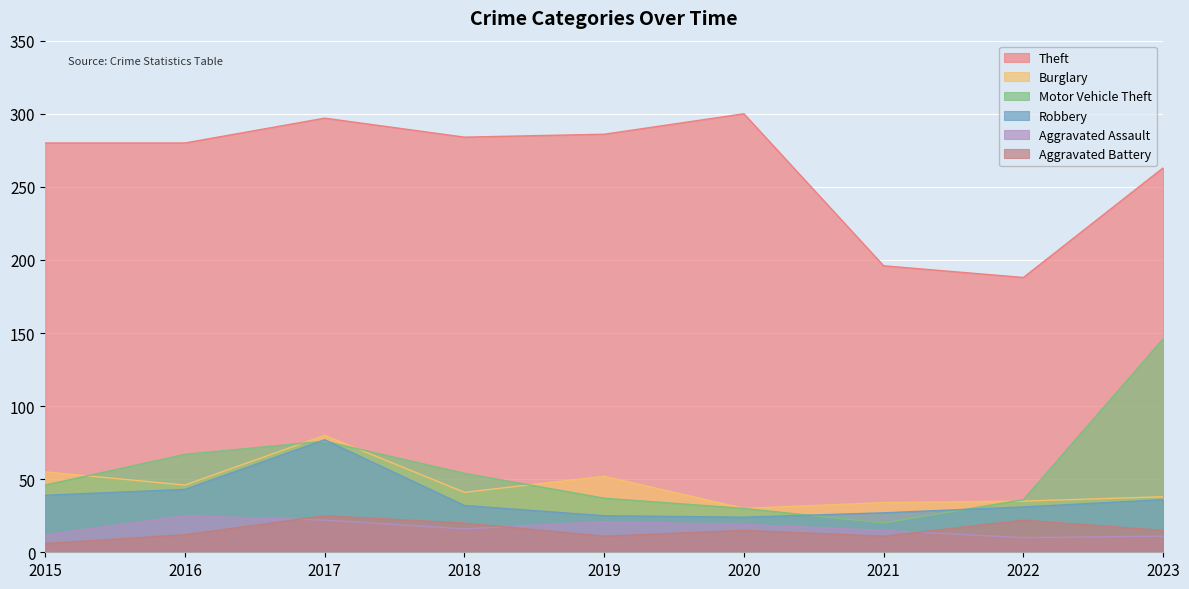

In Theft, how many points are higher than both neighbors (excluding endpoints)?

2